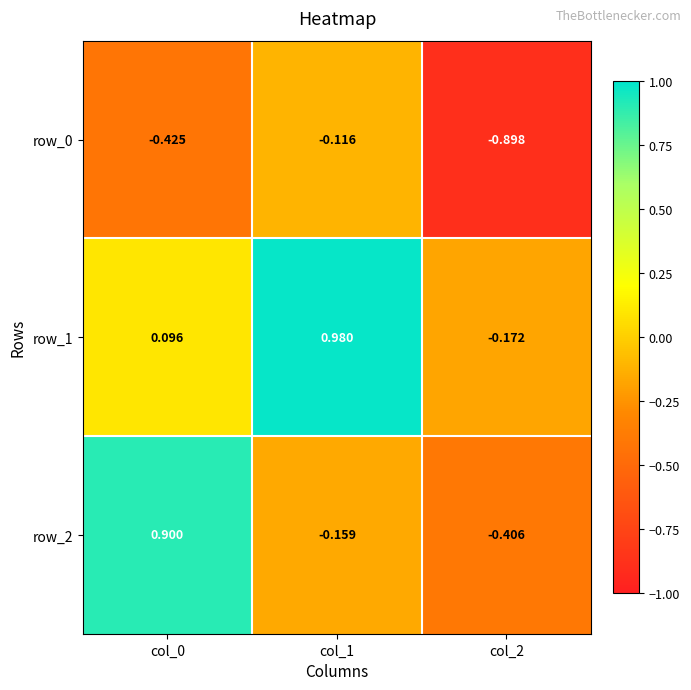

Which label corresponds to the smallest value in the chart?

col_2